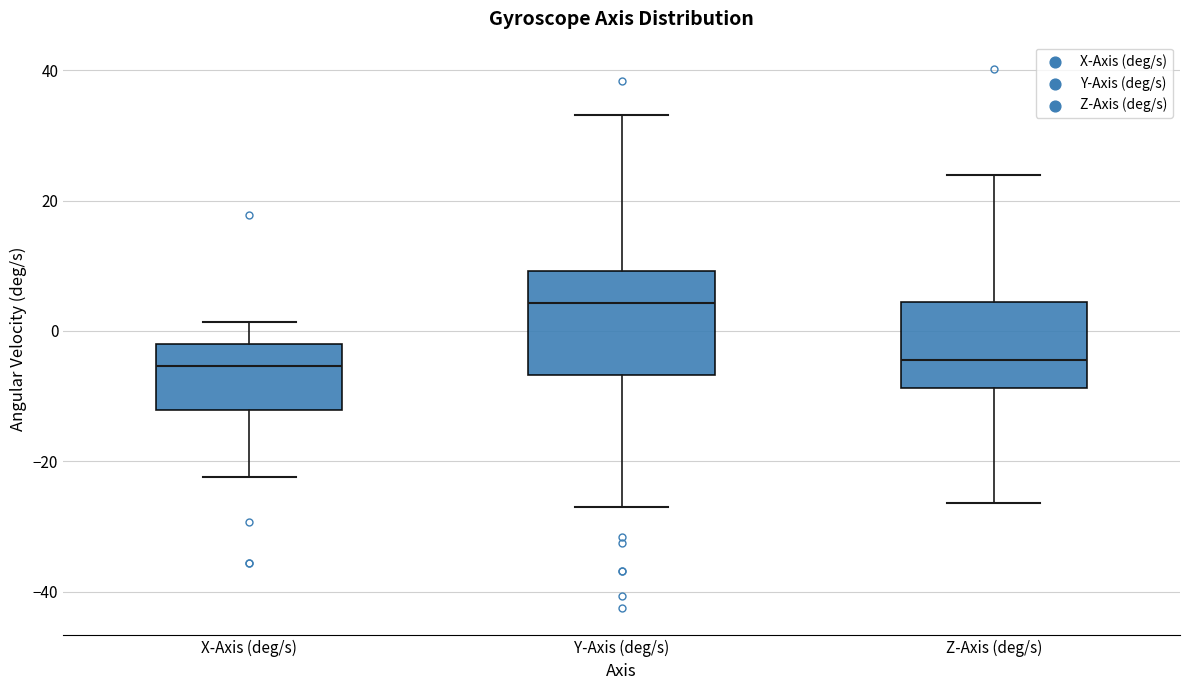

Where is the lower edge of the box for X-Axis (deg/s) on the y-axis? The values are not printed on the chart, so give them approximately, as read against the axis.

-12